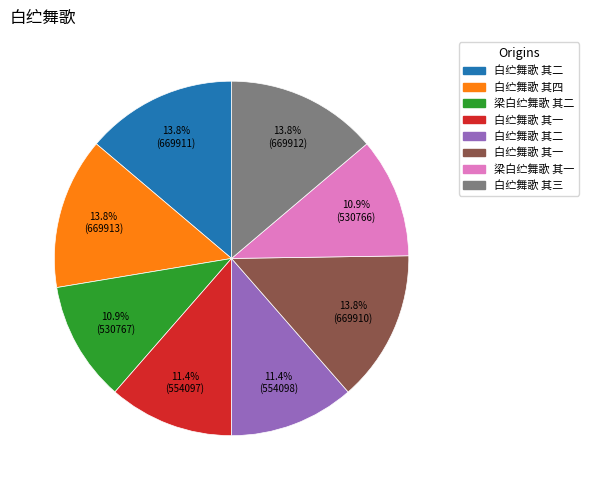

Does any single category account for the majority?

No